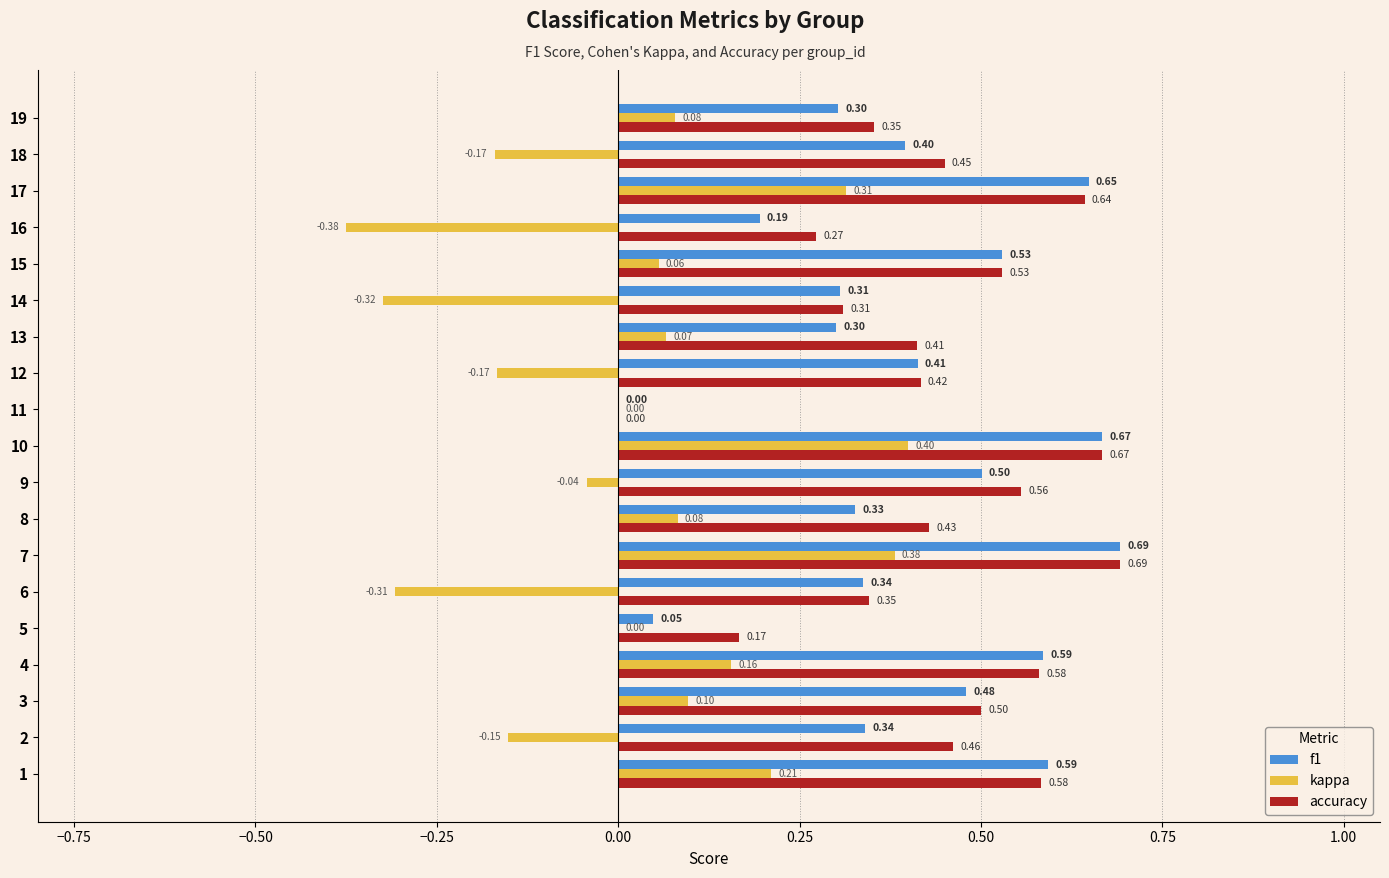

What are all the series names shown in the legend?

f1, kappa, accuracy